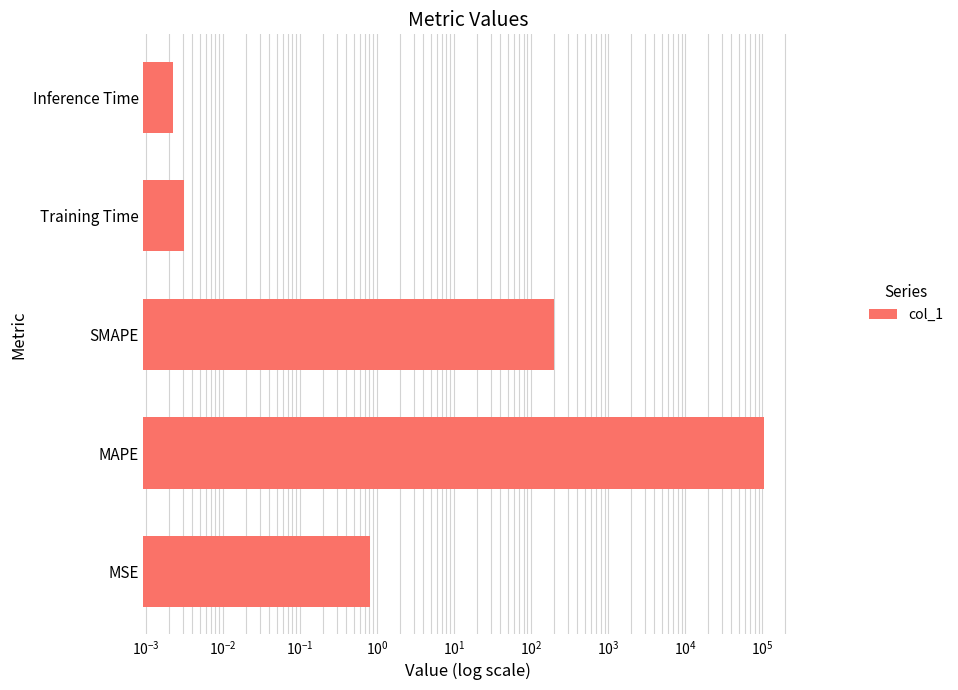

What is the greatest value displayed?

104723.4